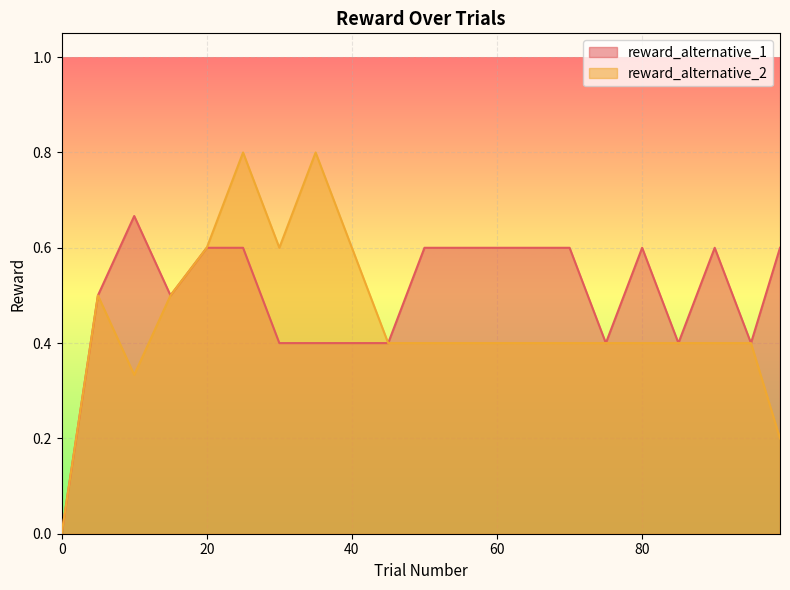

Which series has the largest range (max minus min)?

reward_alternative_2